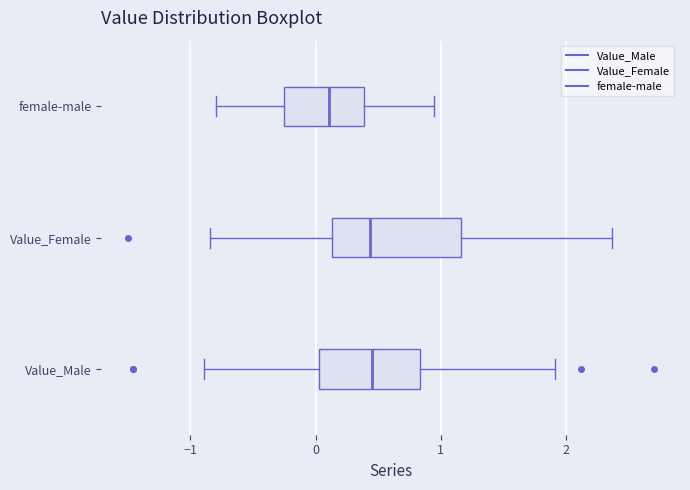

Which box is the widest, from its left edge to its right edge?

Value_Female